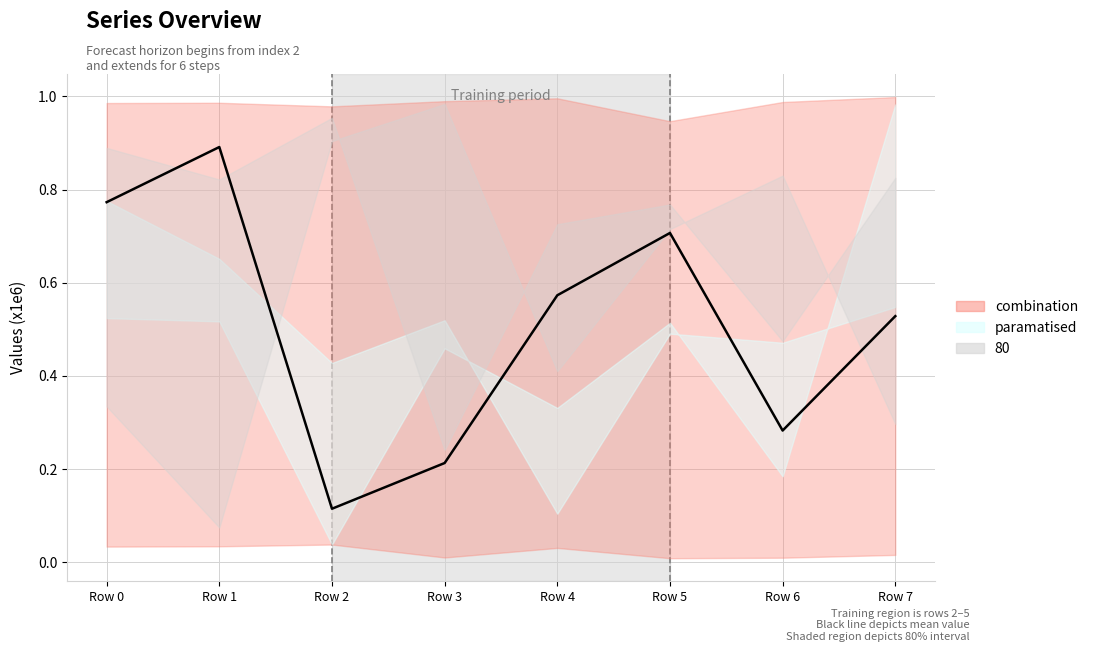

At which category does the data reach its first local peak?

Row 1